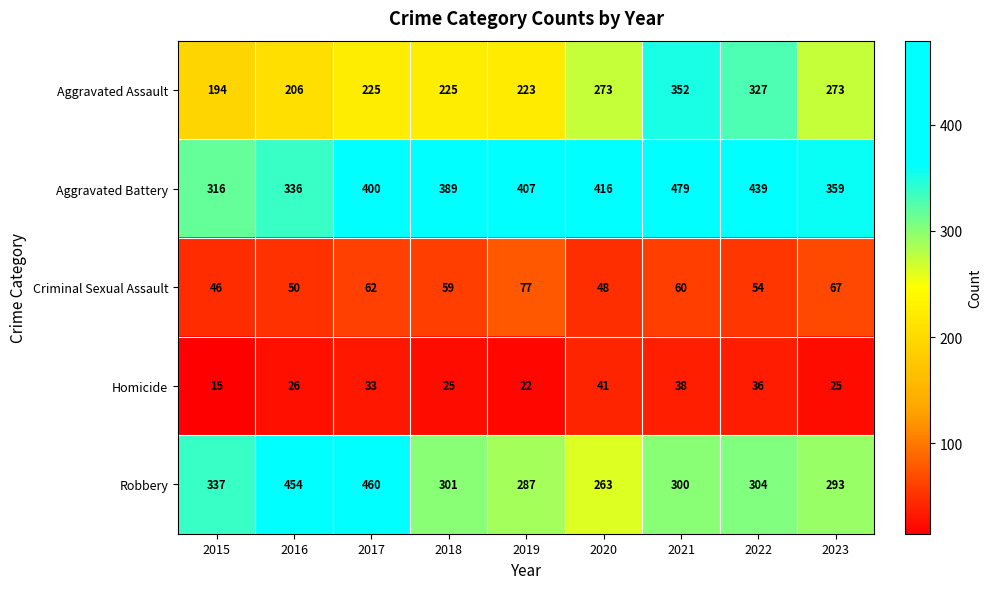

Which category has the highest value in the Aggravated Assault series?

2021